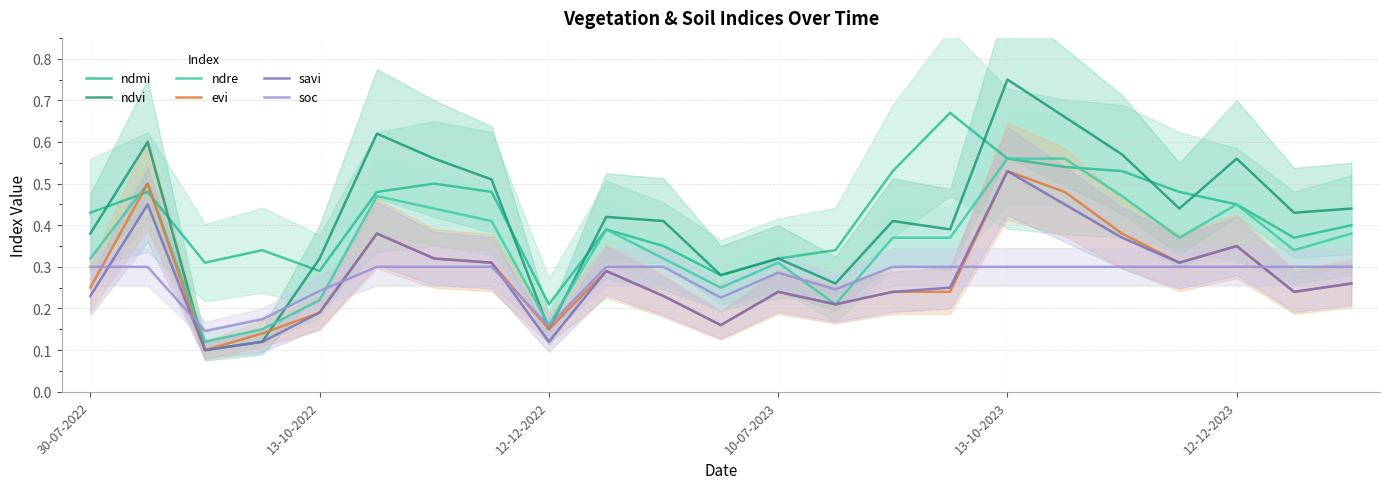

Which series has the largest total across all categories?

ndmi